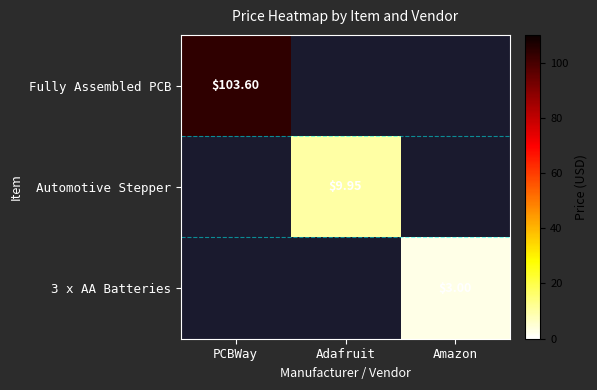

Rank the series at PCBWay from lowest to highest value.

Fully Assembled PCB, Automotive Stepper, 3 x AA Batteries